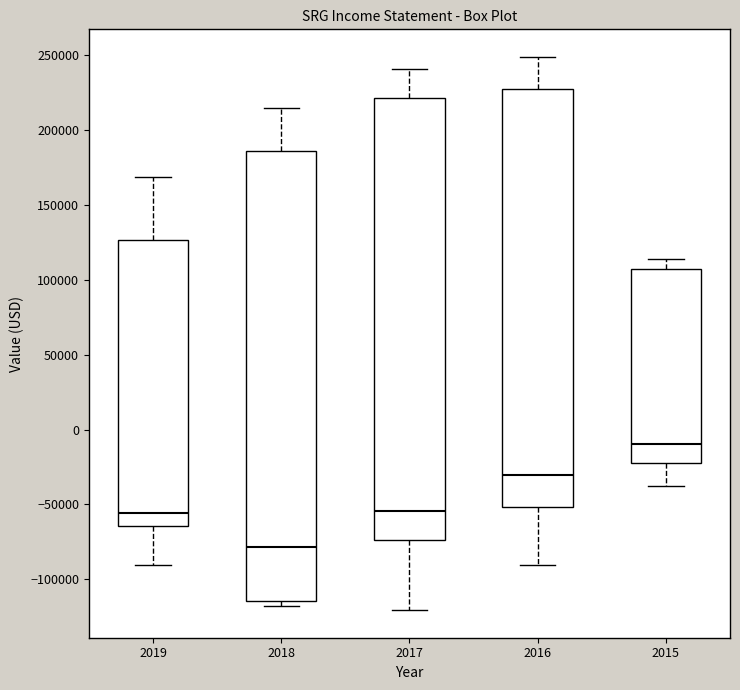

Reading left to right, read every box against the y-axis: the position of its median line, the range the box covers, and the ends of its whiskers. The values are not printed on the chart, so give them approximately, as read against the axis.

2019: median -55000, box -65000 to 125000, whiskers -90000 to 170000
2018: median -80000, box -115000 to 185000, whiskers -120000 to 215000
2017: median -55000, box -75000 to 220000, whiskers -120000 to 240000
2016: median -30000, box -50000 to 225000, whiskers -90000 to 250000
2015: median -10000, box -20000 to 105000, whiskers -40000 to 115000